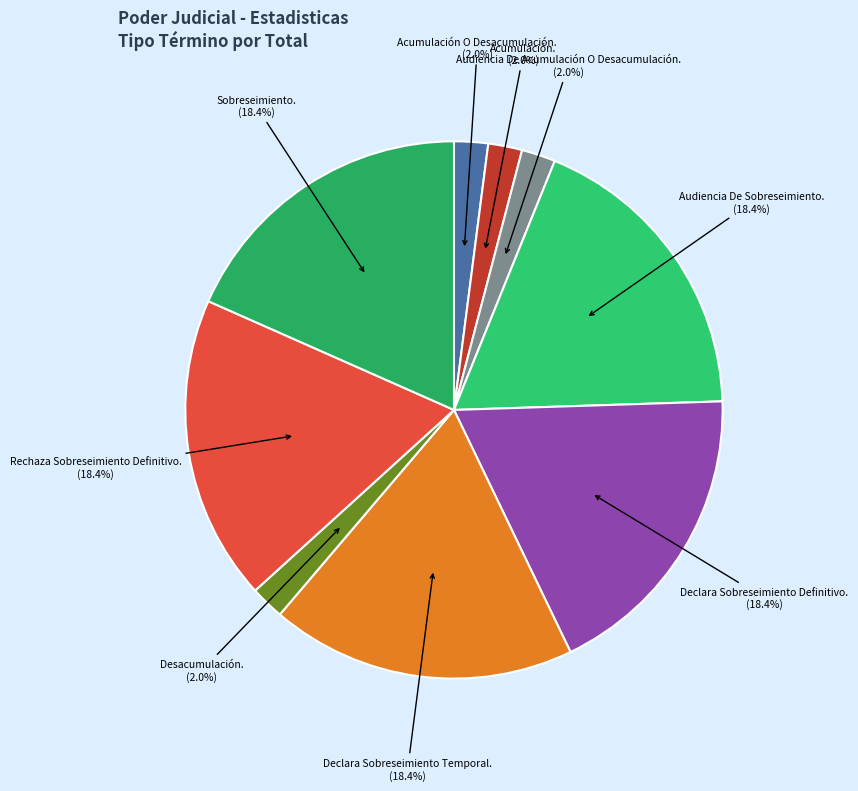

Do Acumulación. and Audiencia De Sobreseimiento. together represent more than half of the pie?

No